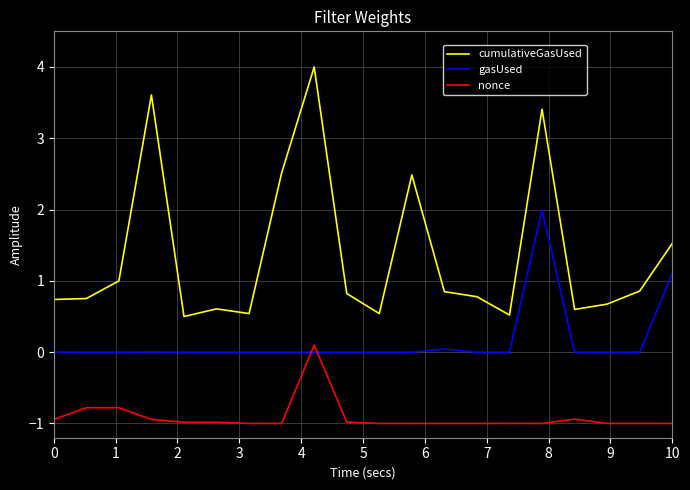

Which series has the largest total across all categories?

cumulativeGasUsed